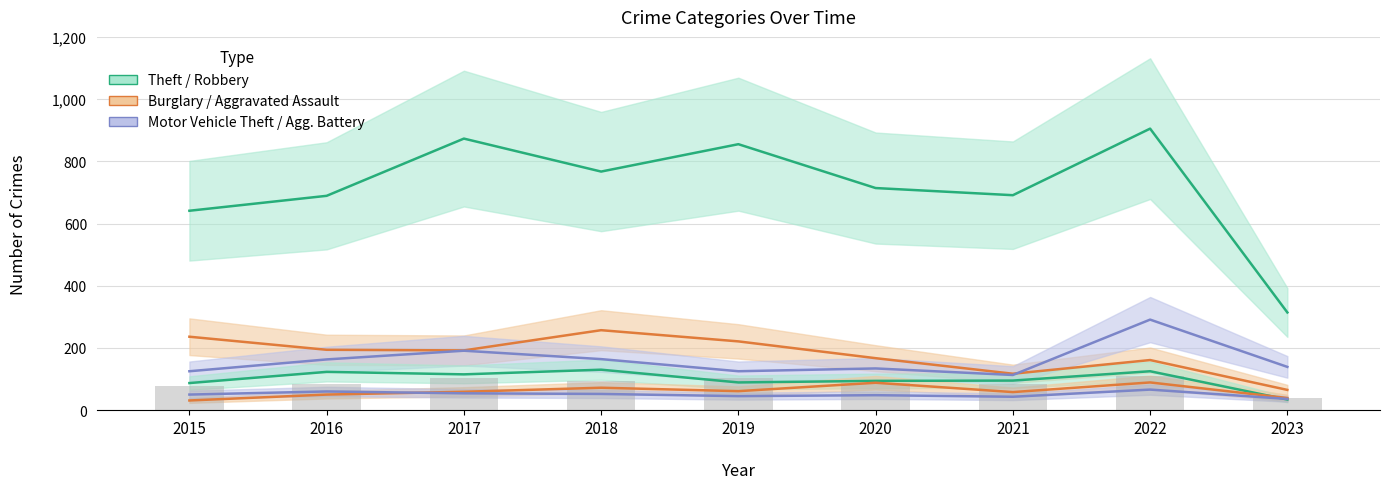

What value does the Robbery series have at 2017?

115